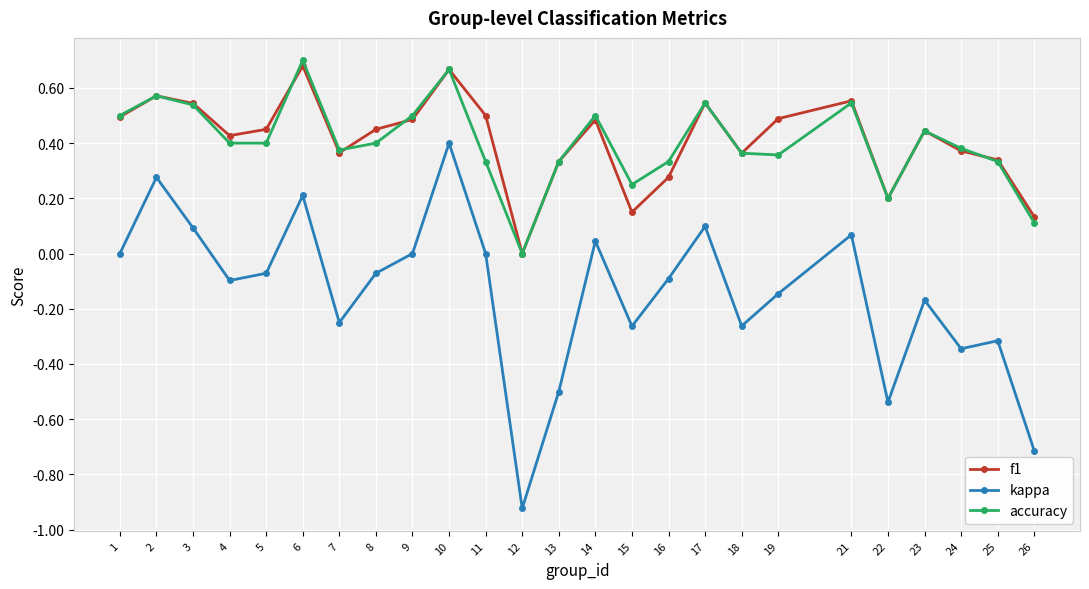

Which category has the lowest value in the kappa series?

12